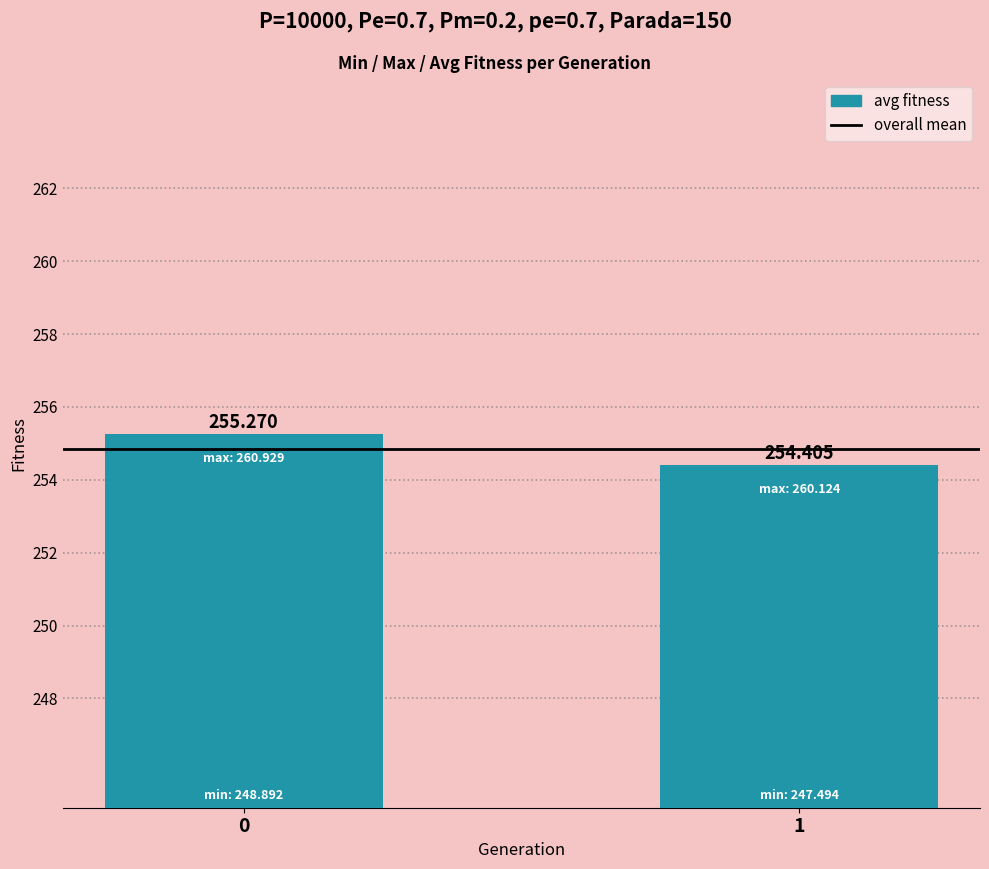

How many bars are there in total?

2